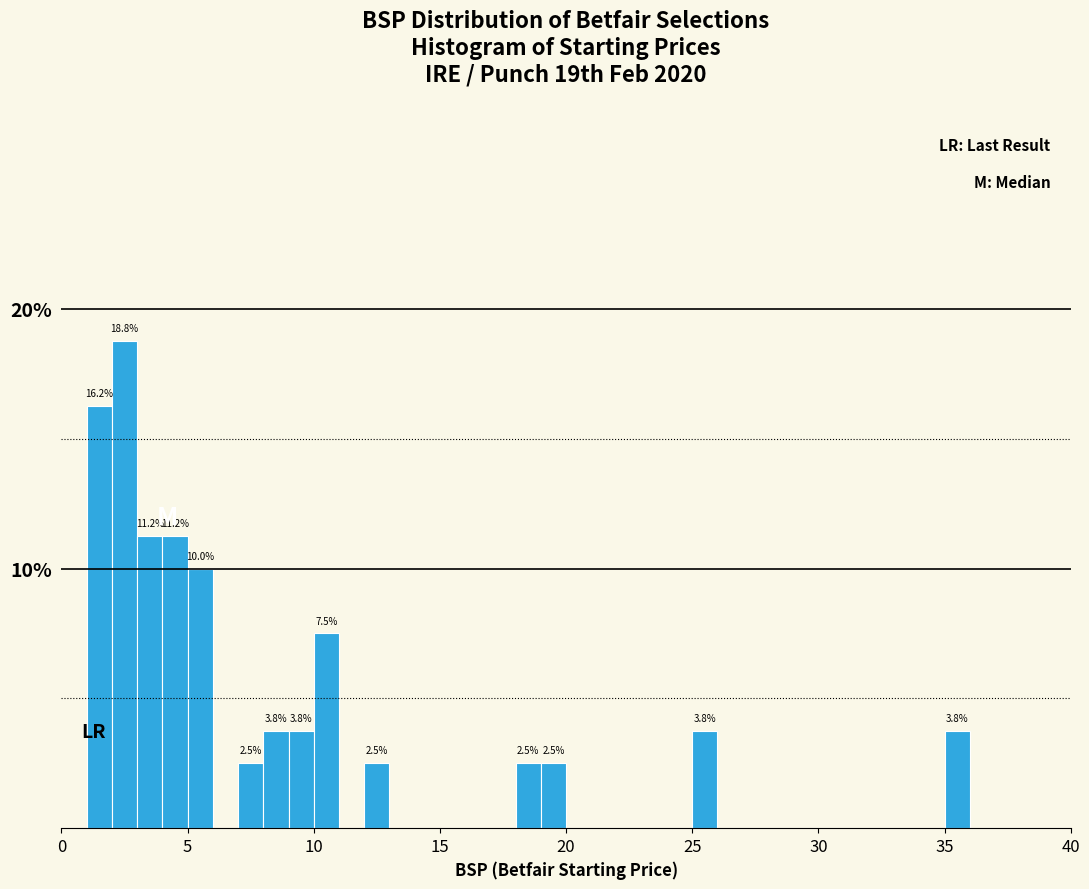

Around what value on the x-axis is the tallest bar? Give the approximate position of its centre, as read against the axis.

2.5